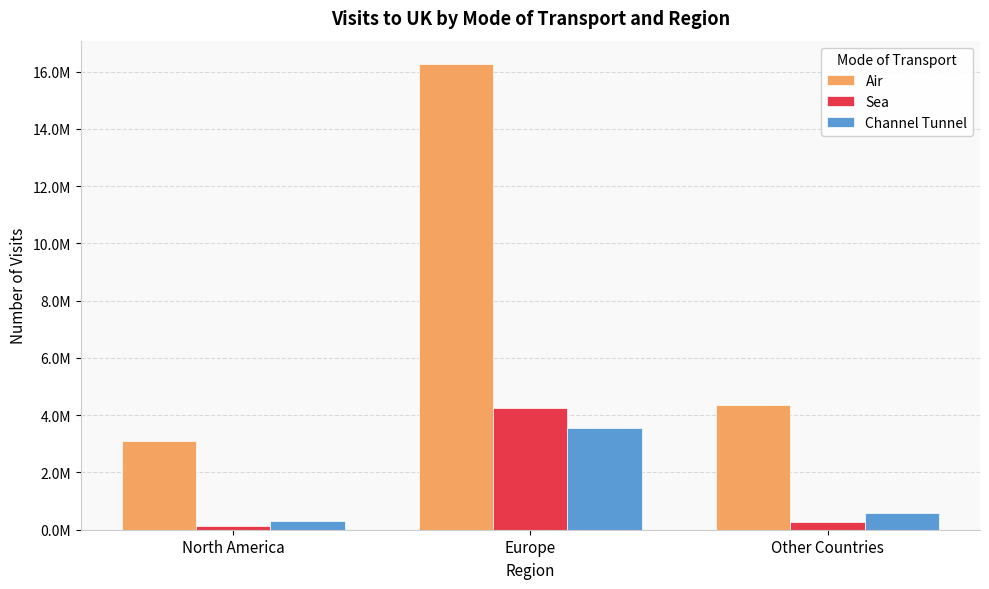

Are the bars grouped side by side (vs. stacked)?

Yes